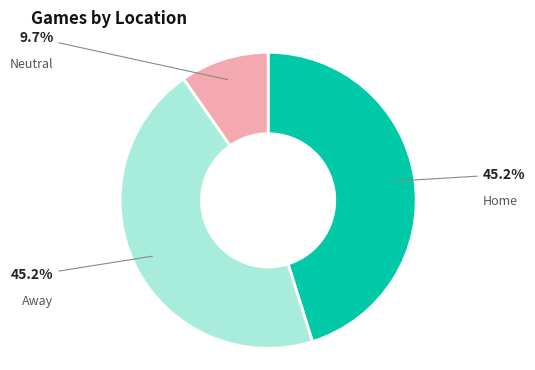

Is there a majority slice in this chart?

No